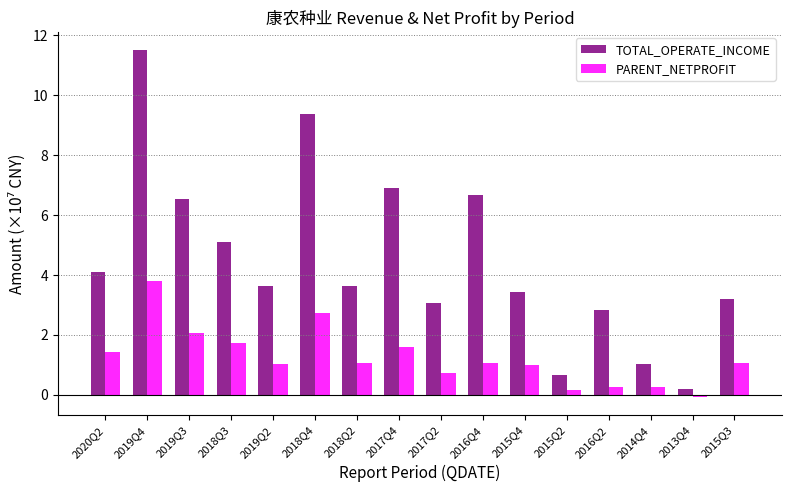

What is the total value across all series at 2019Q2?

4.7